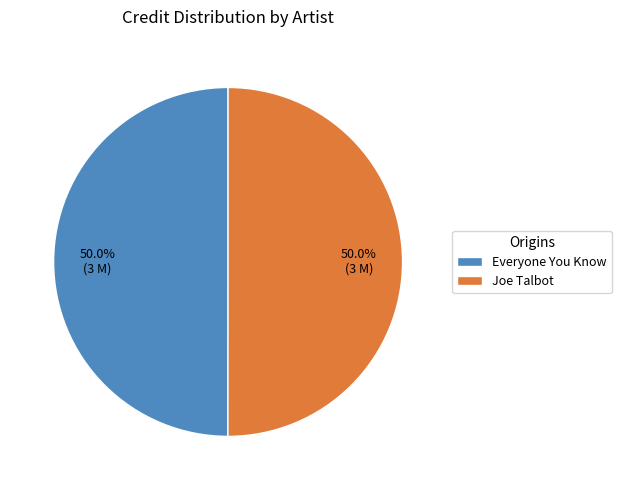

Is it true that Everyone You Know is 56% of the pie?

False